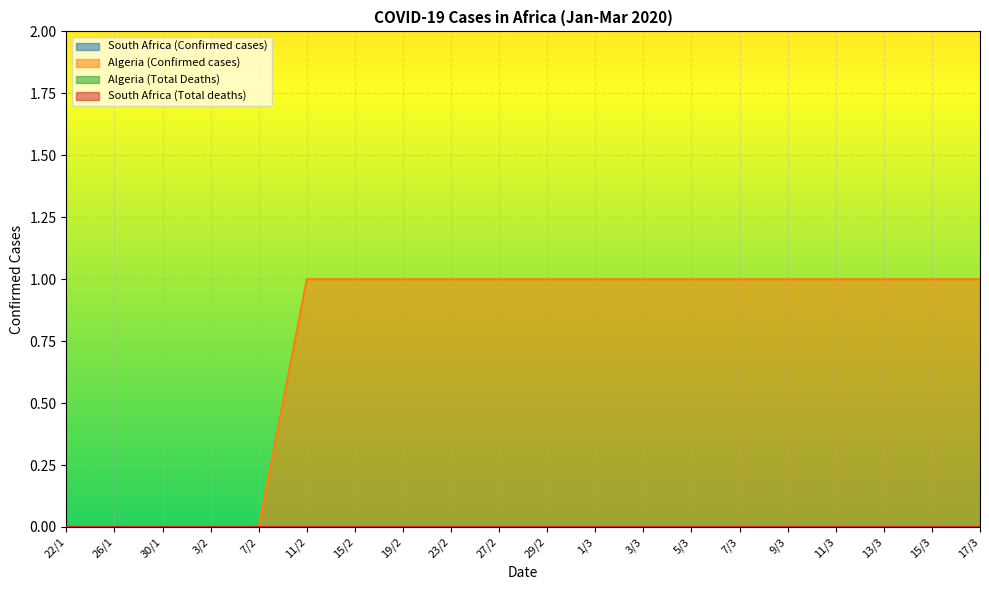

Reading left to right, what are all the values shown in this chart?

South Africa (Confirmed cases): 0	0	0	0	0	0	0	0	0	0	0	0	0	0	0	0	0	0	0	0
Algeria (Confirmed cases): 0	0	0	0	0	1	1	1	1	1	1	1	1	1	1	1	1	1	1	1
Algeria (Total Deaths): 0	0	0	0	0	0	0	0	0	0	0	0	0	0	0	0	0	0	0	0
South Africa (Total deaths): 0	0	0	0	0	0	0	0	0	0	0	0	0	0	0	0	0	0	0	0